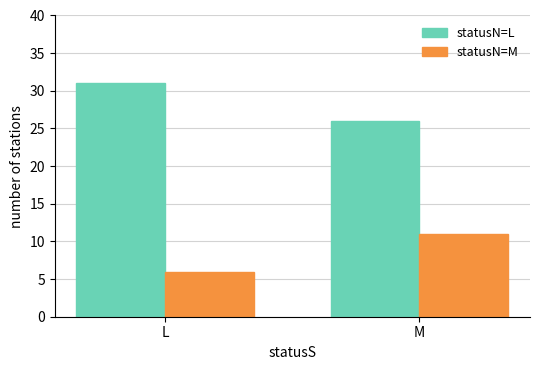

The value of statusN=L at L is 31. True or false?

True